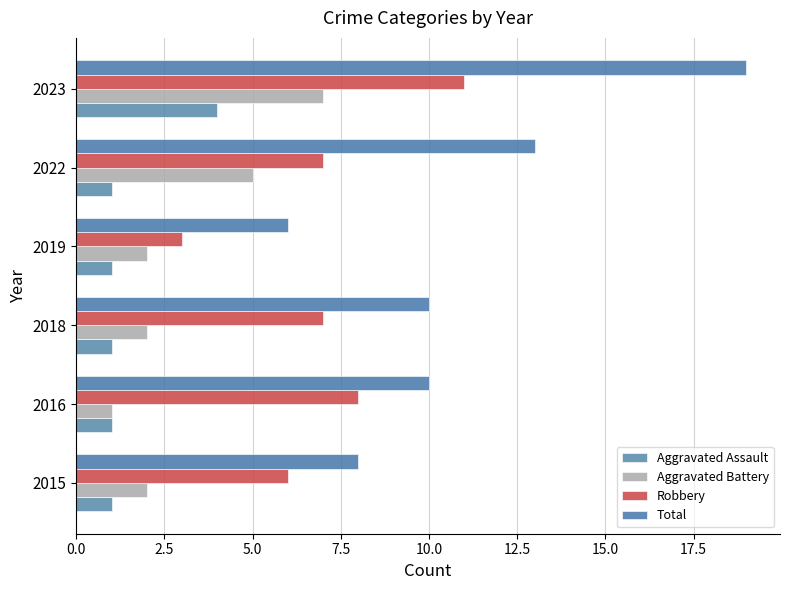

What are all the series names shown in the legend?

Aggravated Assault, Aggravated Battery, Robbery, Total